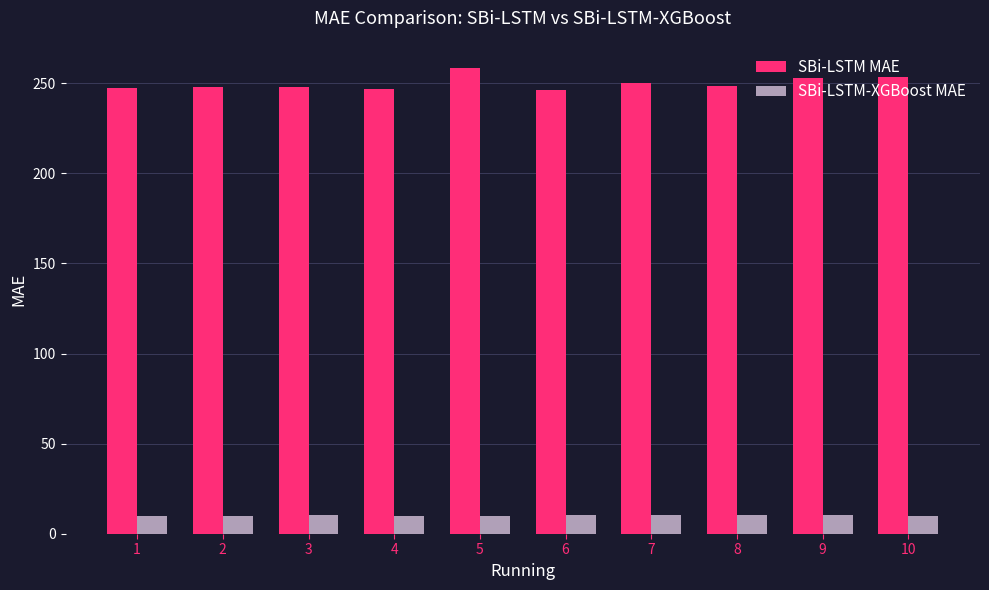

What is the difference between the maximum and minimum values in the SBi-LSTM-XGBoost MAE series?

0.4